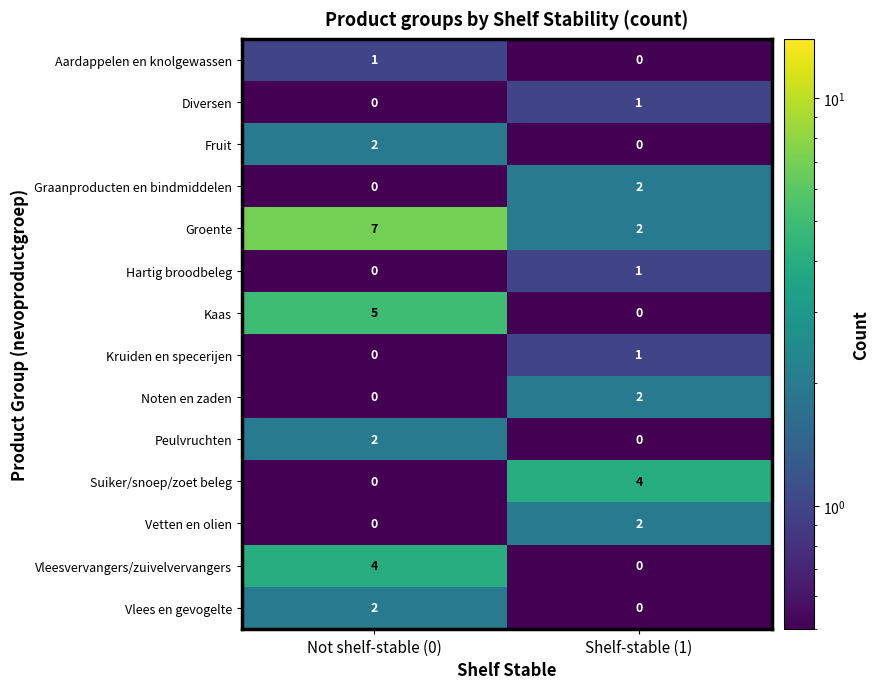

What is the spread (max minus min) of values at Not shelf-stable (0)?

7